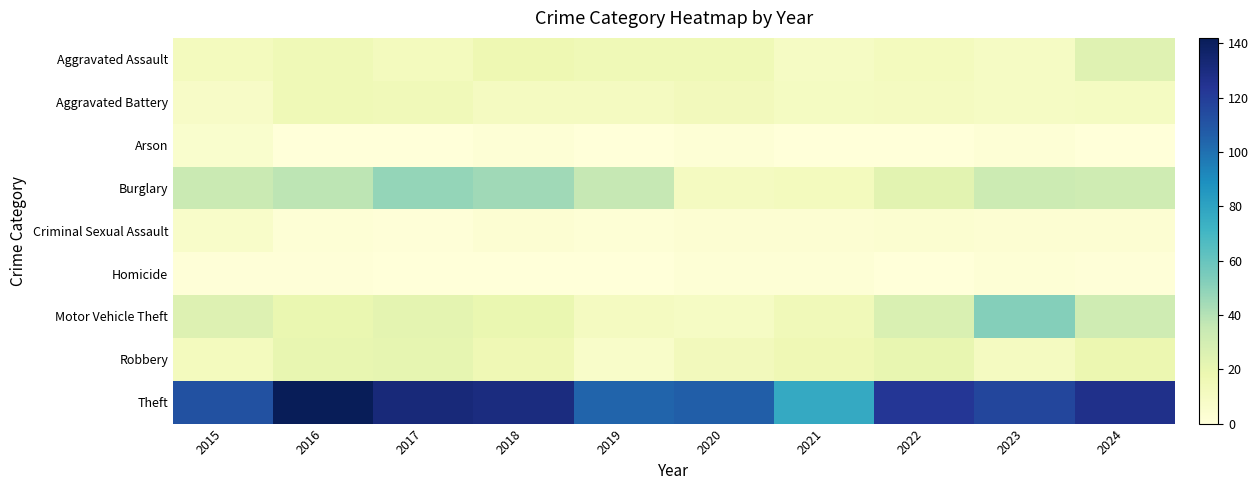

Reading right to left, list all the values displayed in this chart.

Aggravated Assault: 2024=24	2023=9	2022=12	2021=9	2020=15	2019=15	2018=17	2017=12	2016=15	2015=12
Aggravated Battery: 2024=10	2023=9	2022=11	2021=10	2020=13	2019=11	2018=11	2017=14	2016=15	2015=8
Arson: 2024=0	2023=2	2022=0	2021=0	2020=2	2019=0	2018=2	2017=0	2016=0	2015=5
Burglary: 2024=32	2023=33	2022=23	2021=12	2020=11	2019=36	2018=45	2017=48	2016=38	2015=34
Criminal Sexual Assault: 2024=3	2023=3	2022=4	2021=3	2020=3	2019=2	2018=3	2017=1	2016=2	2015=7
Homicide: 2024=1	2023=2	2022=0	2021=2	2020=2	2019=0	2018=0	2017=0	2016=1	2015=1
Motor Vehicle Theft: 2024=32	2023=52	2022=27	2021=14	2020=9	2019=11	2018=19	2017=22	2016=19	2015=25
Robbery: 2024=18	2023=11	2022=20	2021=16	2020=13	2019=7	2018=16	2017=21	2016=20	2015=12
Theft: 2024=127	2023=116	2022=123	2021=77	2020=106	2019=104	2018=130	2017=132	2016=142	2015=112